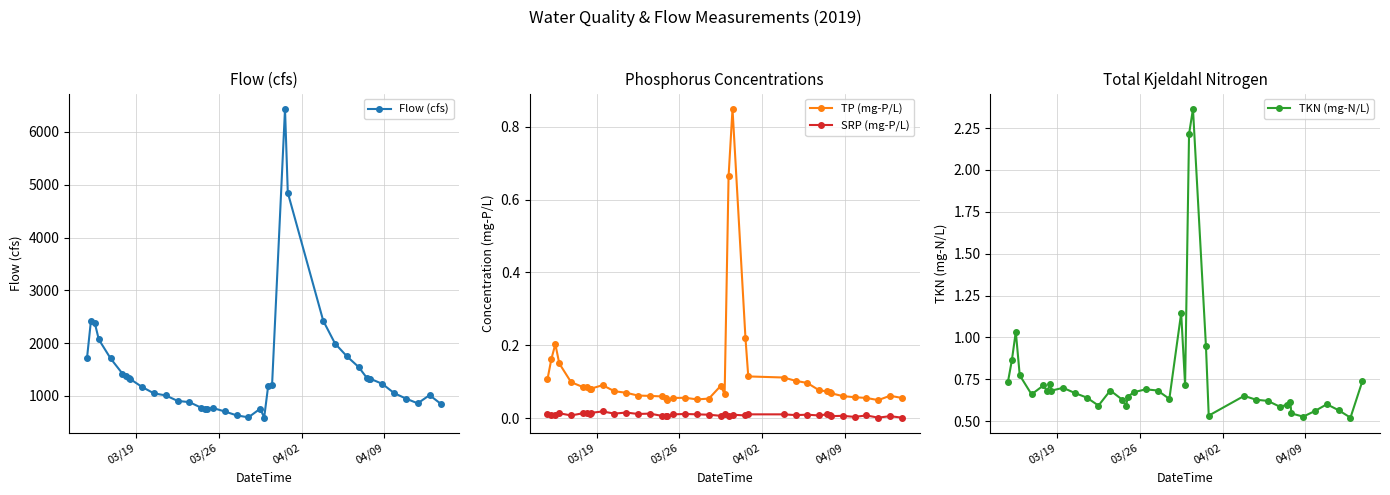

True or false: Flow (cfs) has more than 2 points higher than both neighbors.

True